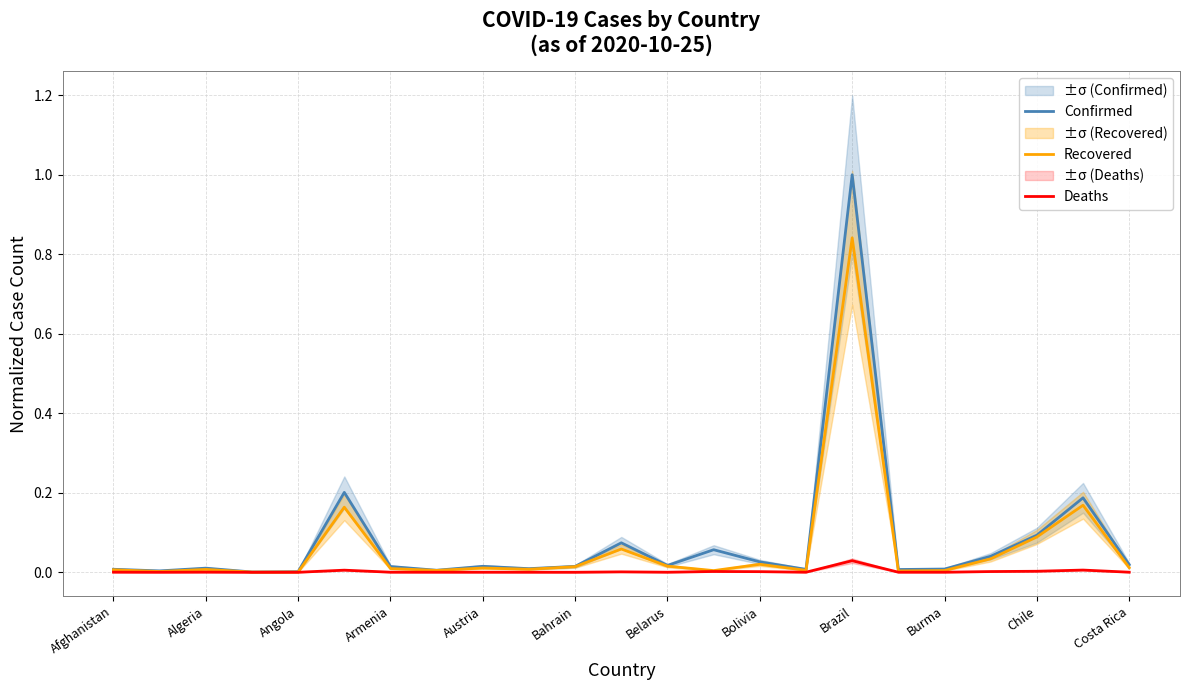

What is the maximum value for Confirmed?

1.0